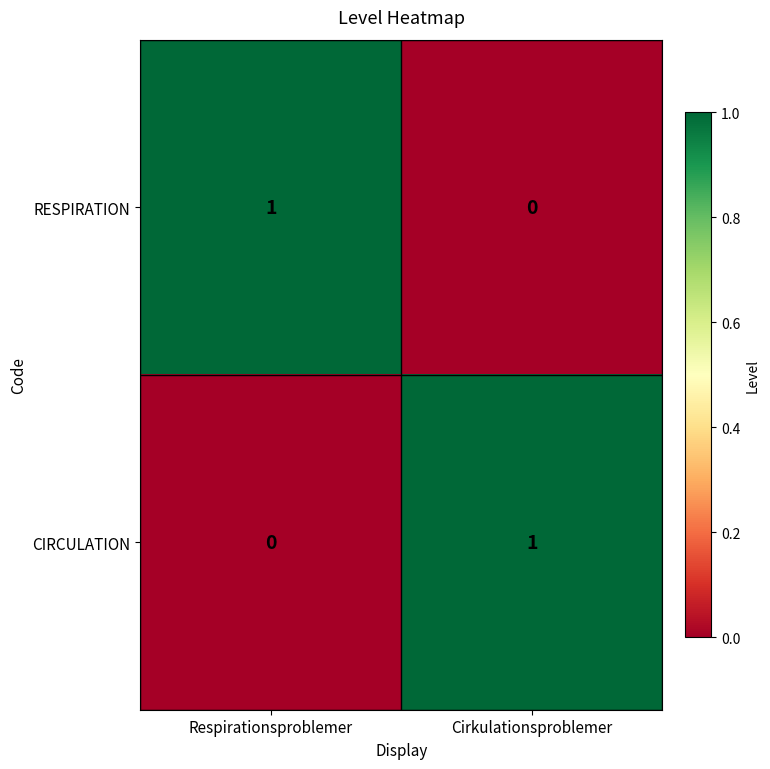

At Cirkulationsproblemer, list the series in order from smallest to largest.

RESPIRATION, CIRCULATION